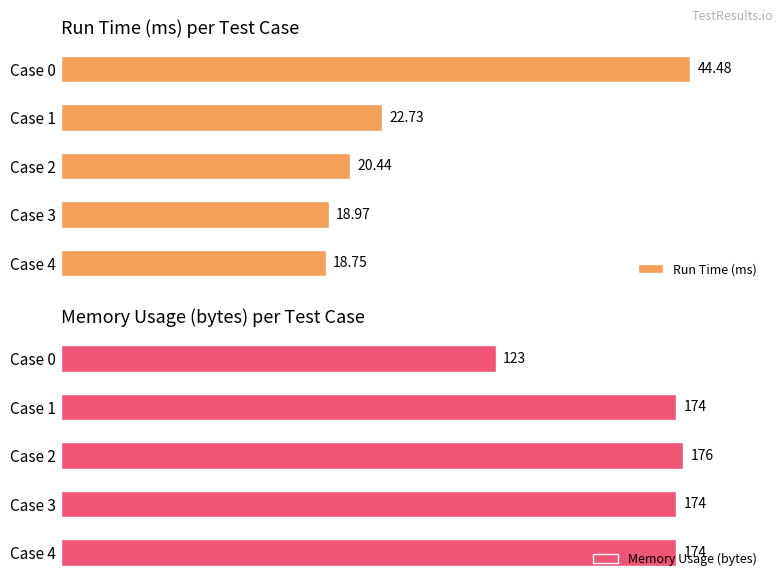

List the labels in order of Run Time (ms) value, largest first.

Case 0, Case 1, Case 2, Case 3, Case 4